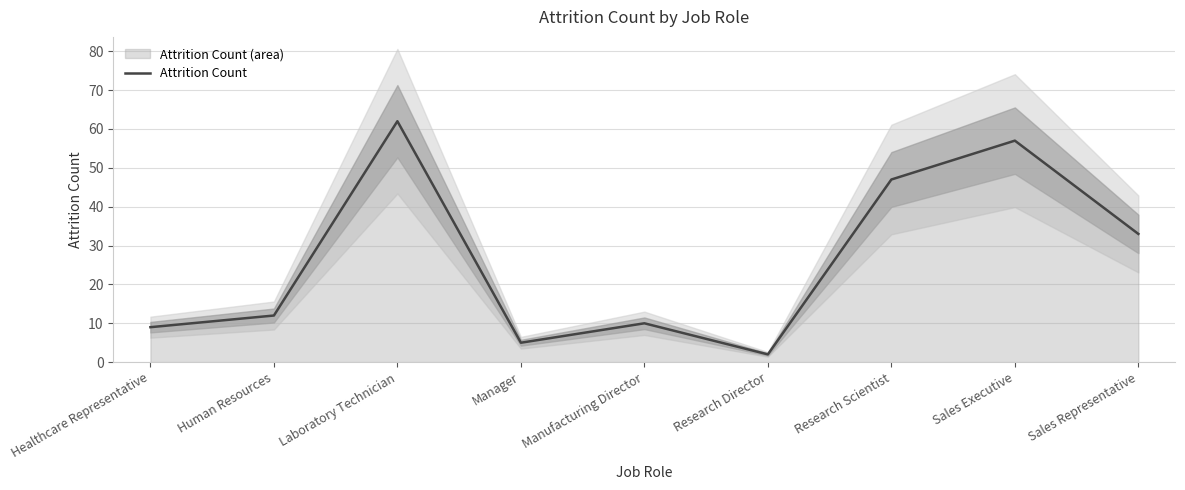

Where is the first local minimum?

Manager